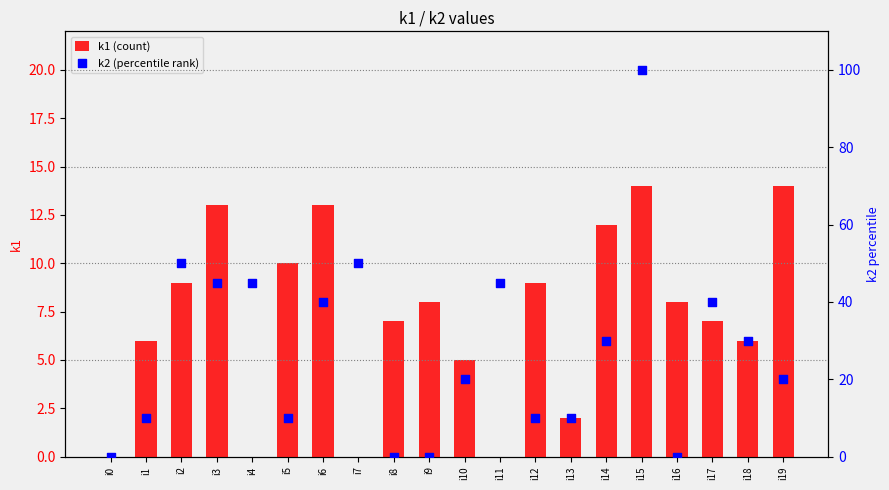

Which series has the largest total across all categories?

k2 (percentile rank)